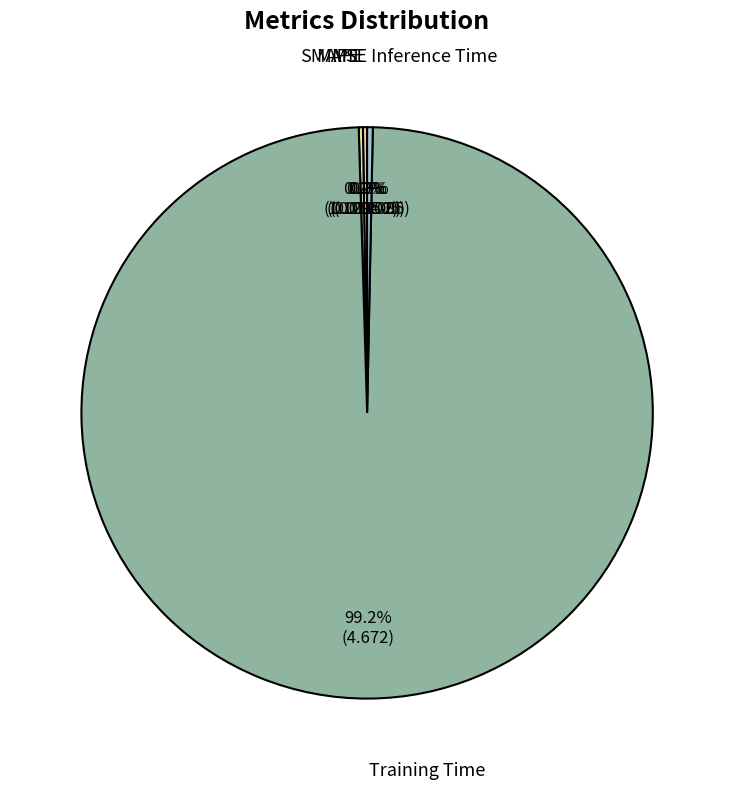

Between Training Time and Inference Time, which is larger?

Training Time